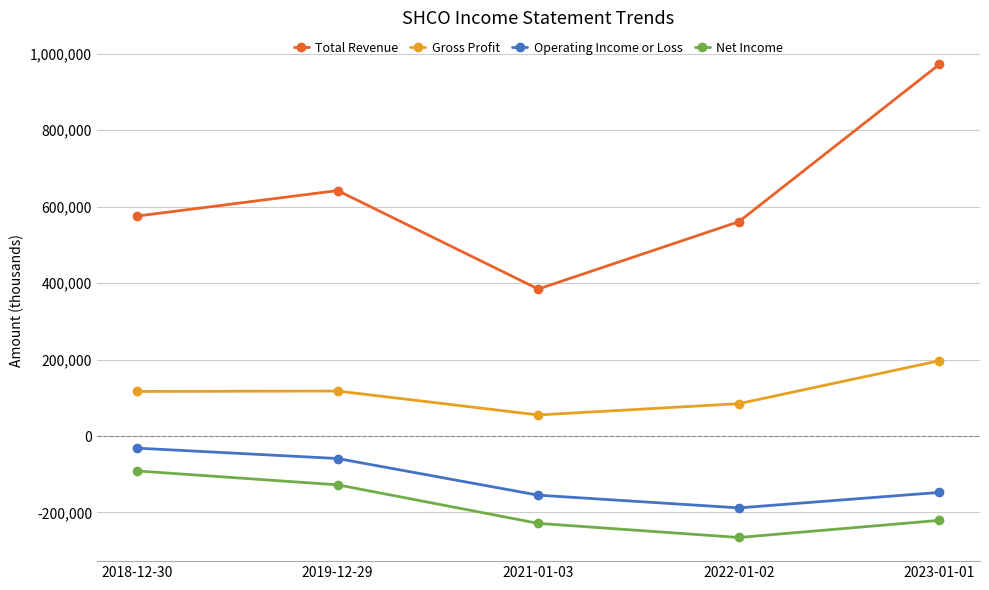

The Gross Profit series shows 55100 at 2021-01-03. True or false?

True